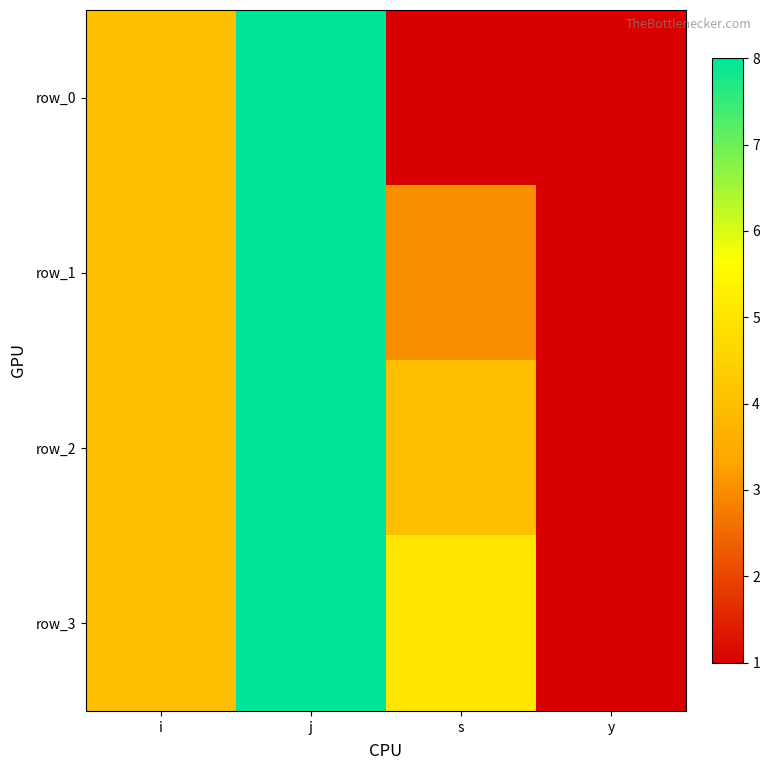

Reading left to right, extract all data points from this chart.

row_0: 4	8	1	1
row_1: 4	8	3	1
row_2: 4	8	4	1
row_3: 4	8	5	1